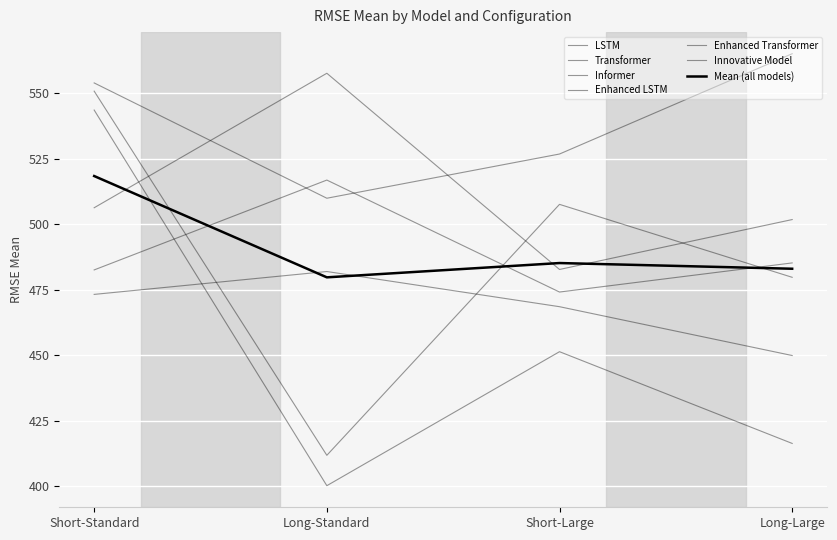

What is the label of the 2nd point from the right?

Short-Large